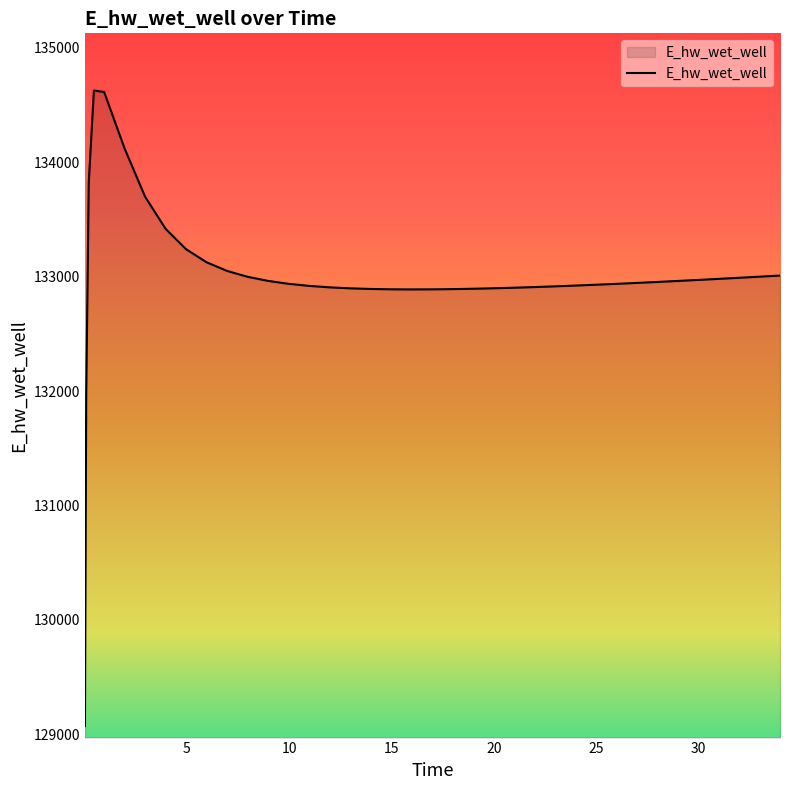

What is the difference between the maximum and minimum values?

5557.7